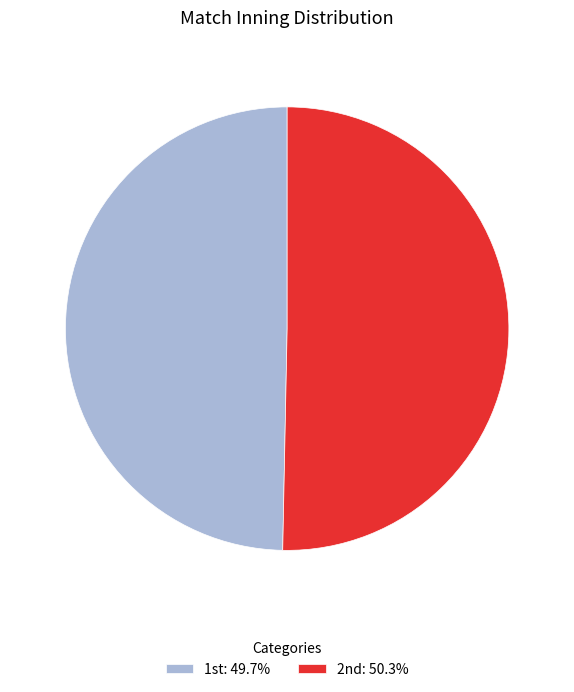

Count the number of slices in the pie.

2